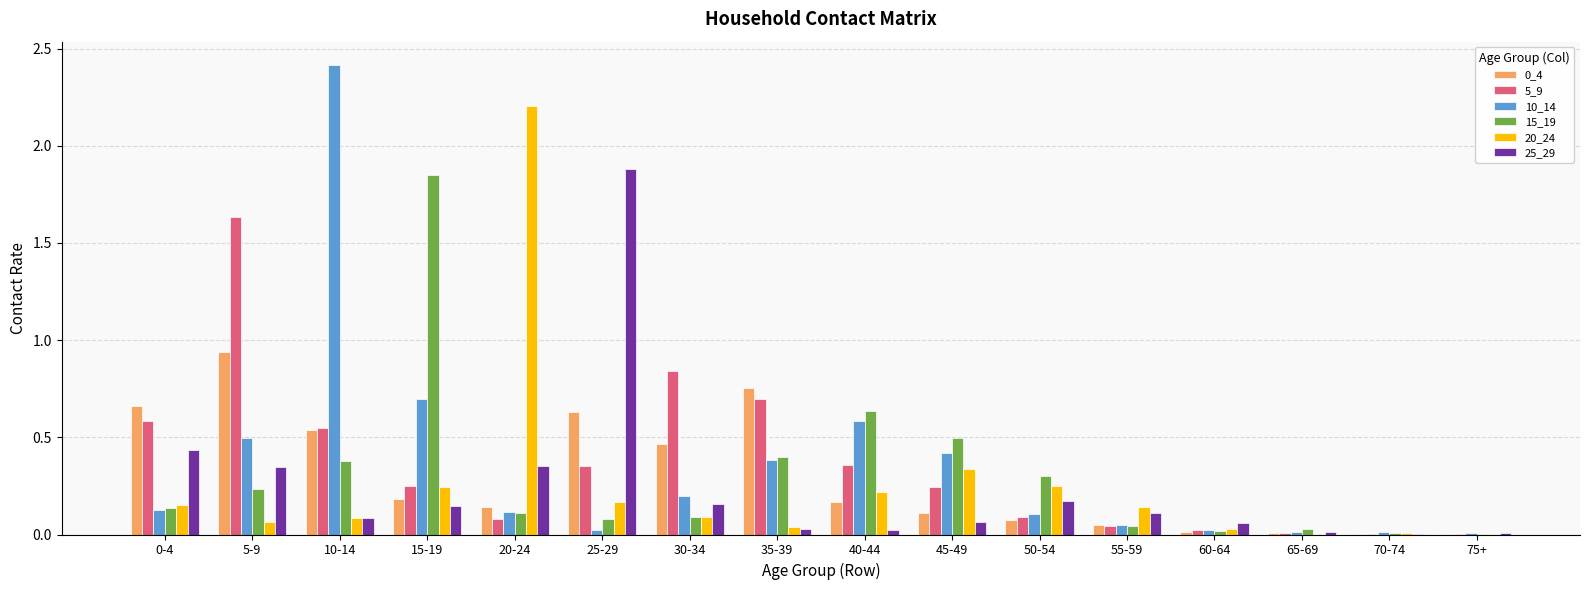

Is it true that 0_4 equals 0.3 at 15-19?

False